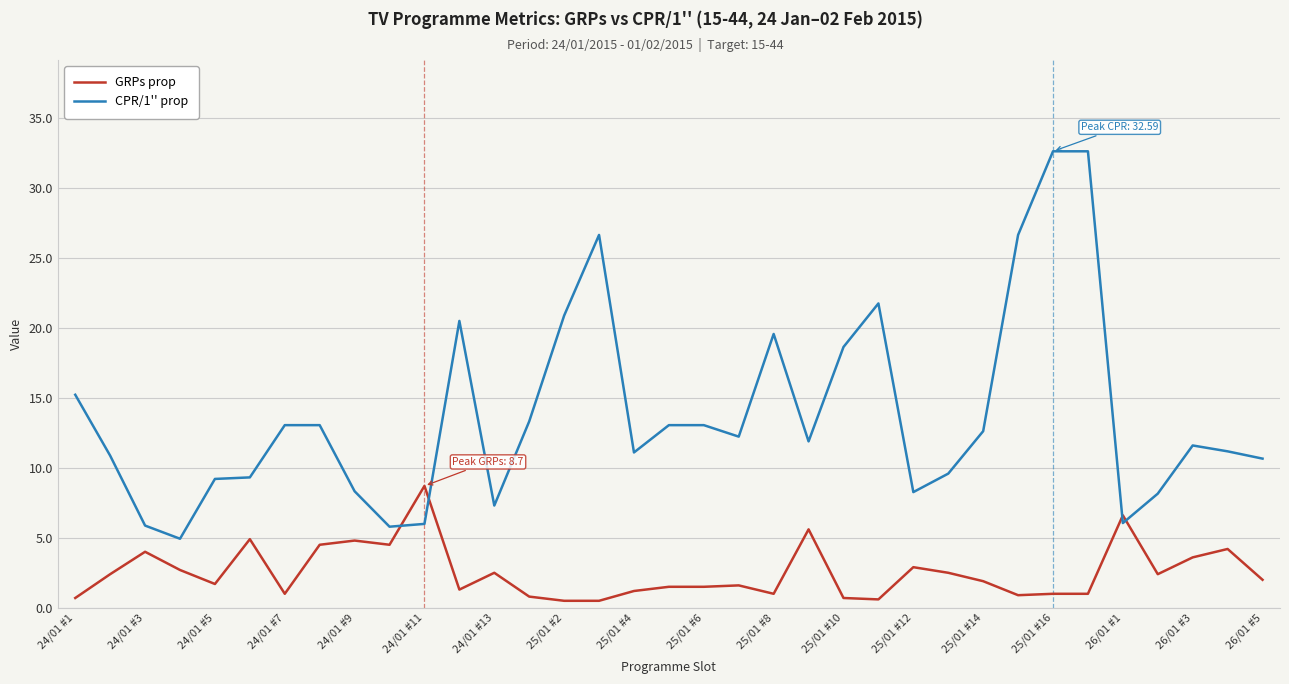

True or false: GRPs prop and CPR/1'' prop cross at least once.

True